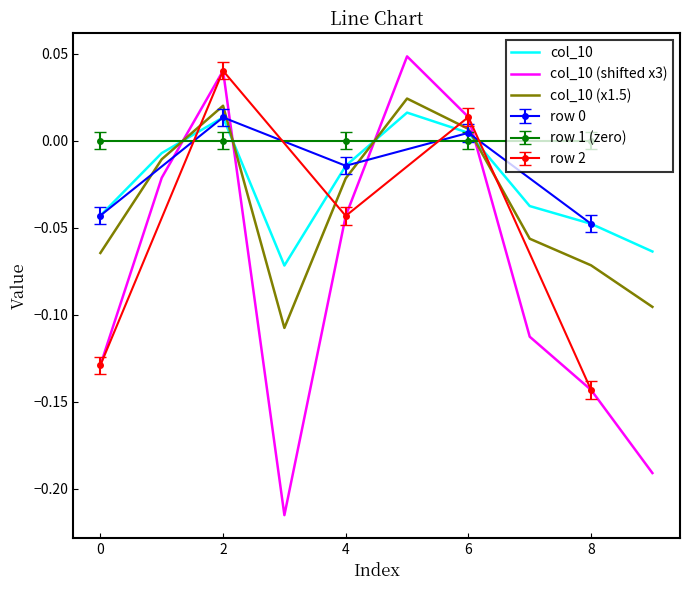

True or false: col_10 has a value of -0.1 at 9.

True